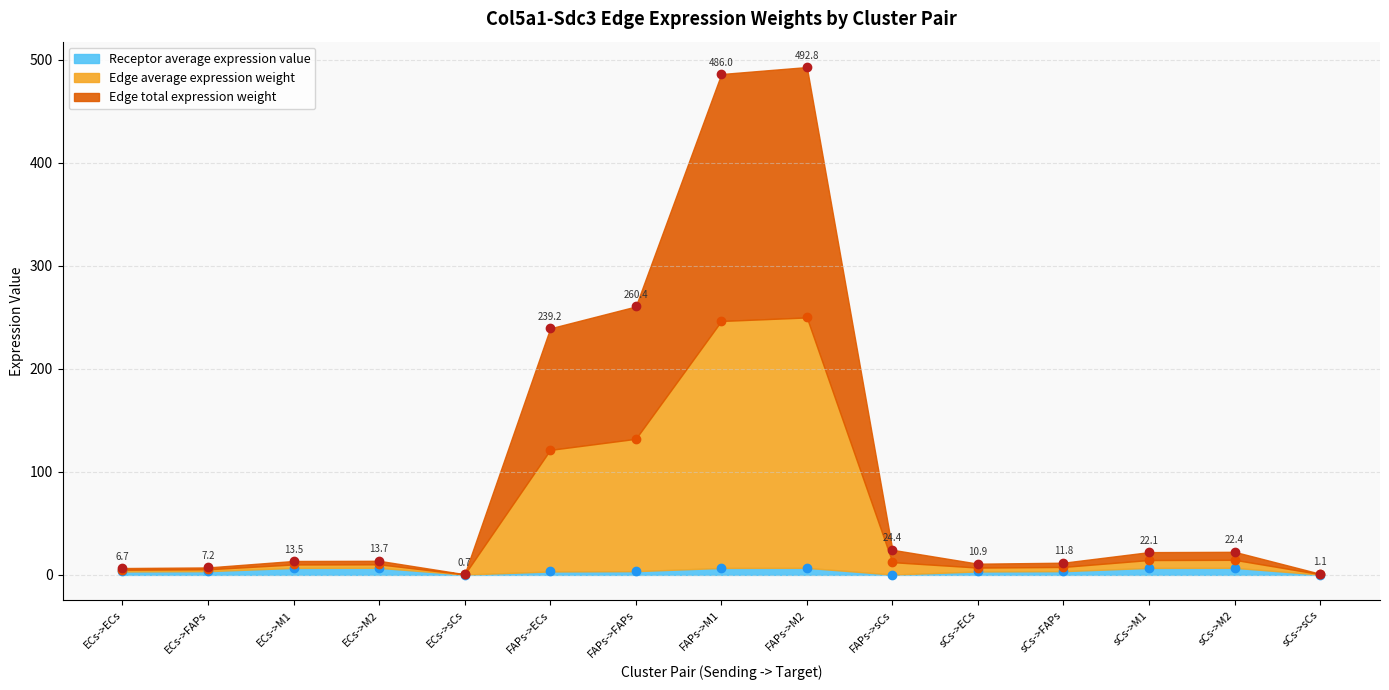

True or false: Edge average expression weight and Edge total expression weight intersect in this chart.

False